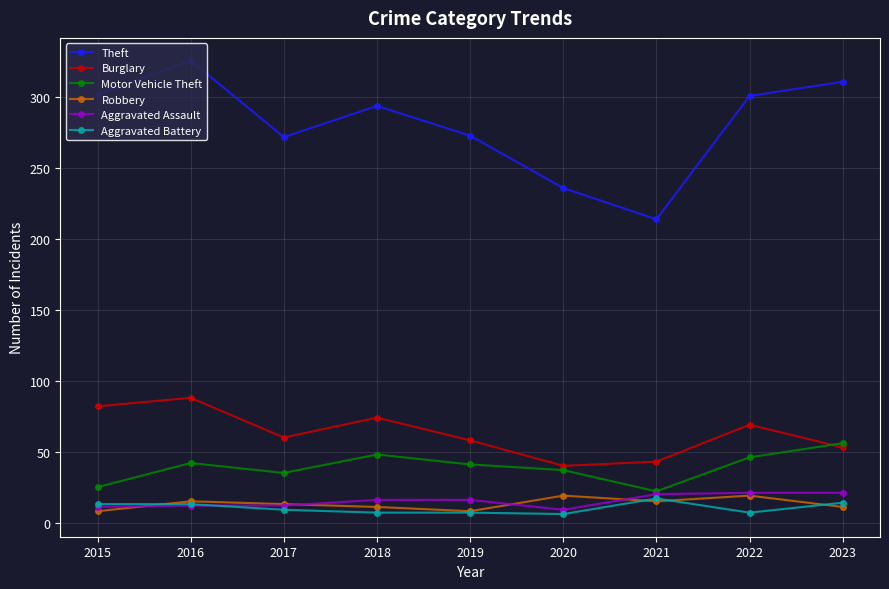

Which series has the largest total across all categories?

Theft